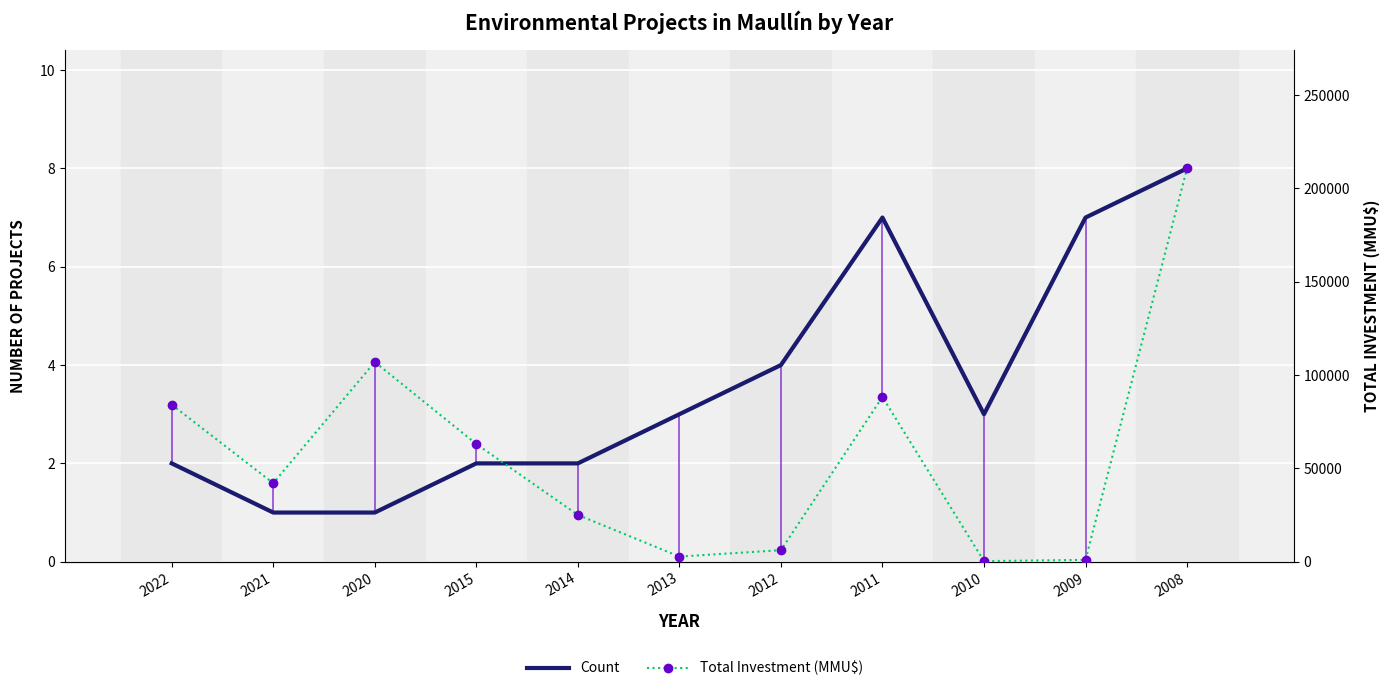

Which has a higher value, 2009 or 2014?

2009